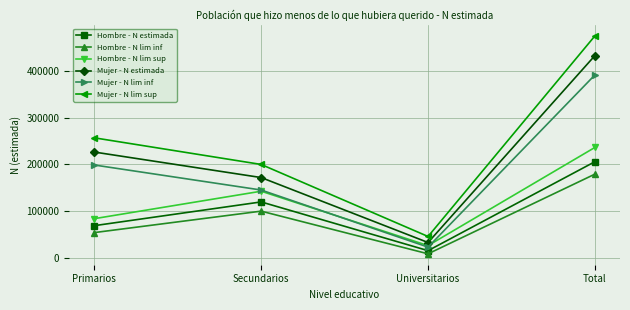

The Mujer - N estimada series shows 324411 at Primarios. True or false?

False